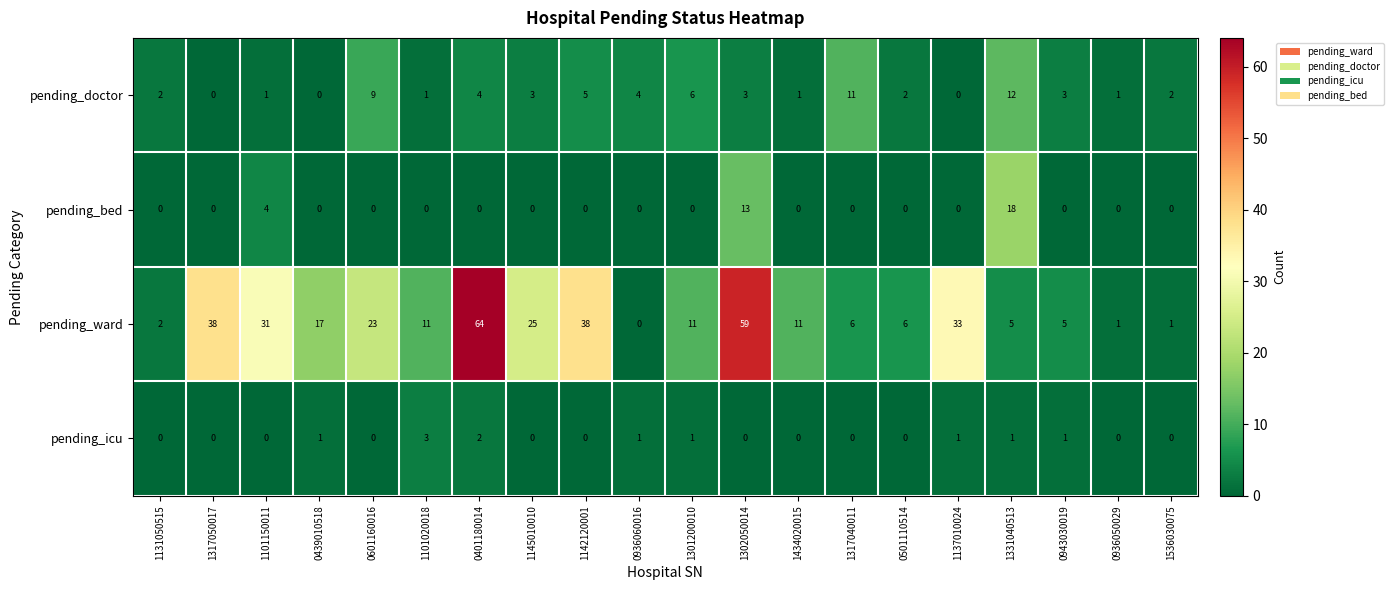

What is the approximate value of pending_bed at 1331040513, to the nearest 5?

20